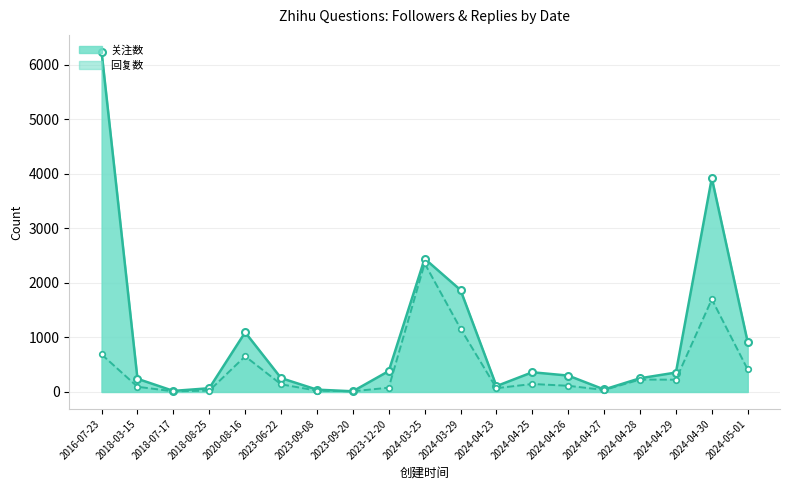

Read the 关注数 value at 2018-07-17.

19